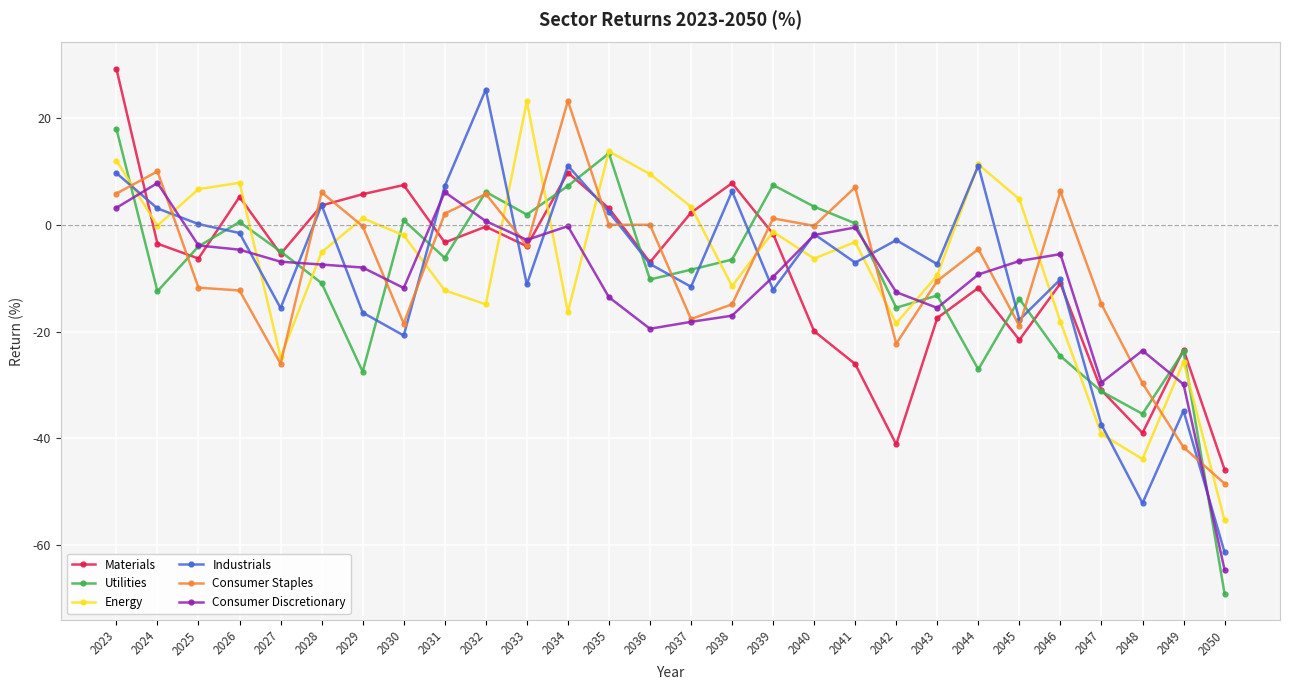

At which category does the chart reach its minimum across all series?

2050